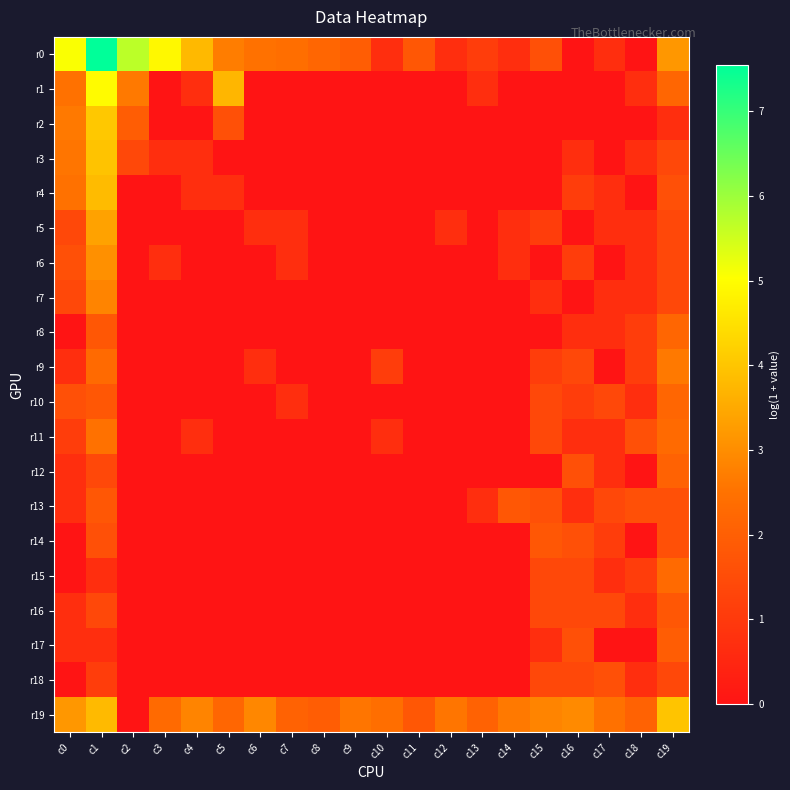

What is the maximum value shown in the chart?

7.5